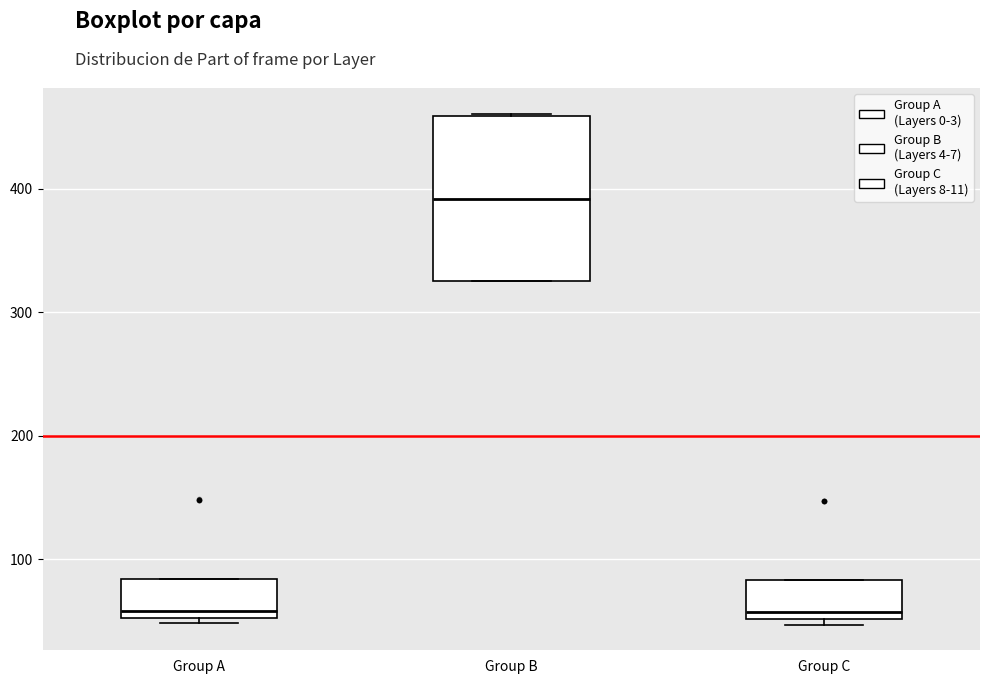

Which box is the tallest, from its lower edge to its upper edge?

Group B